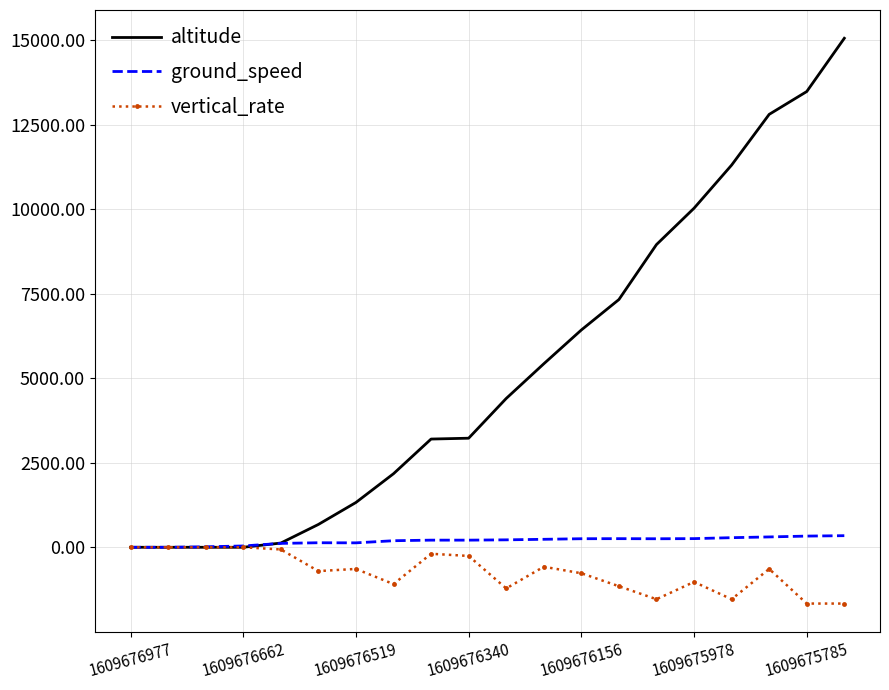

Which series has the largest range (max minus min)?

altitude